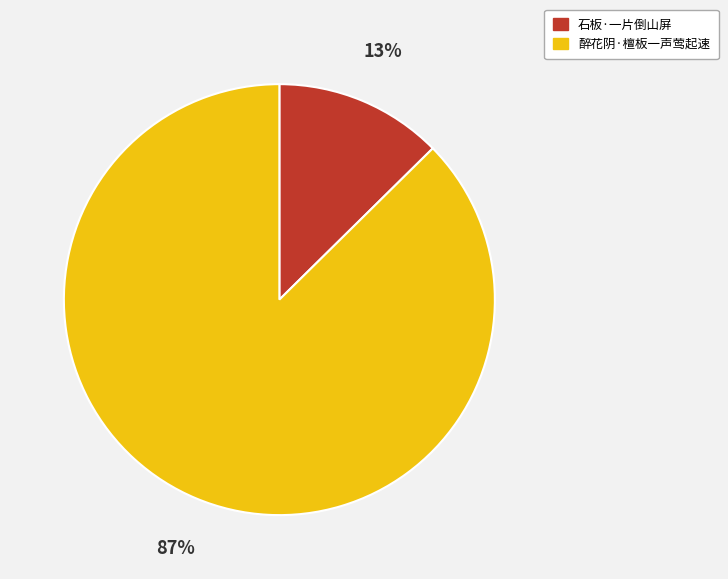

The 醉花阴·檀板一声莺起速 slice represents 87% of the pie. True or false?

True